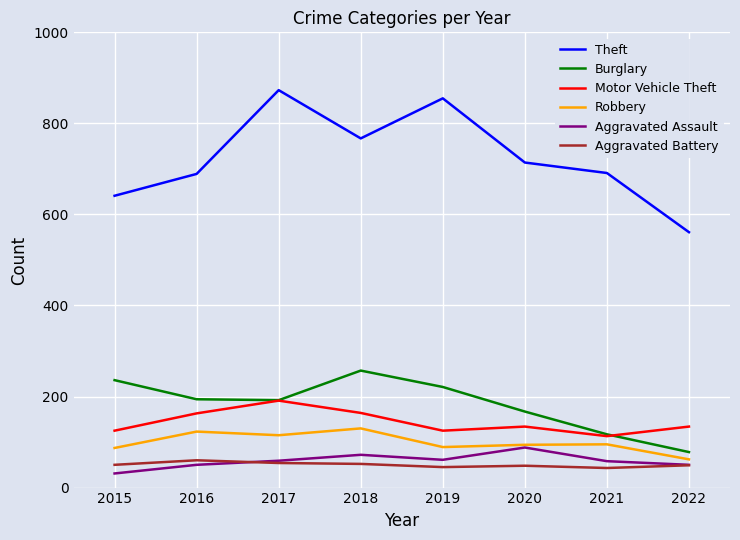

Which category has the lowest value across all series?

2015